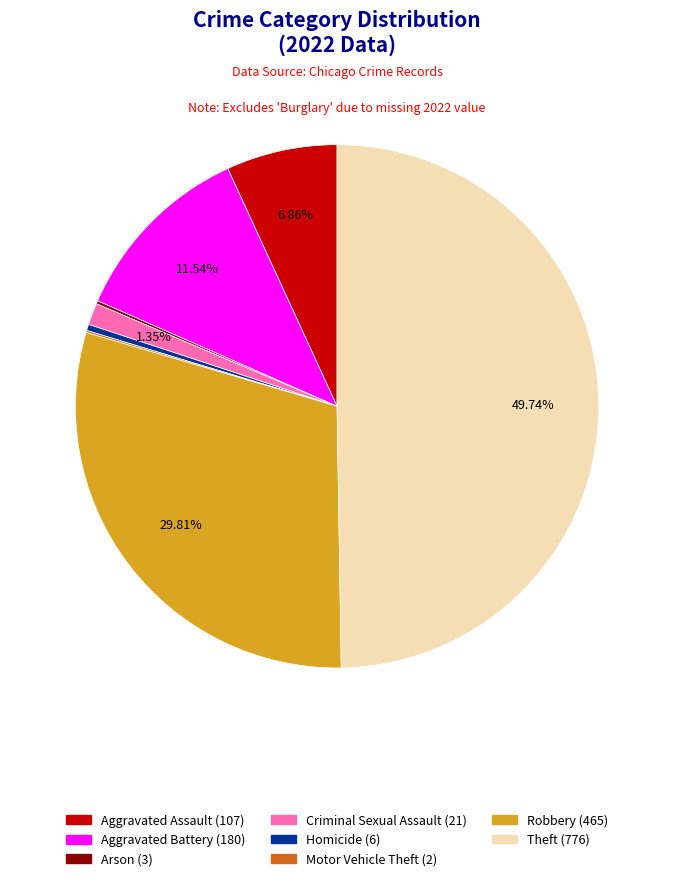

Which slice is the largest?

Theft